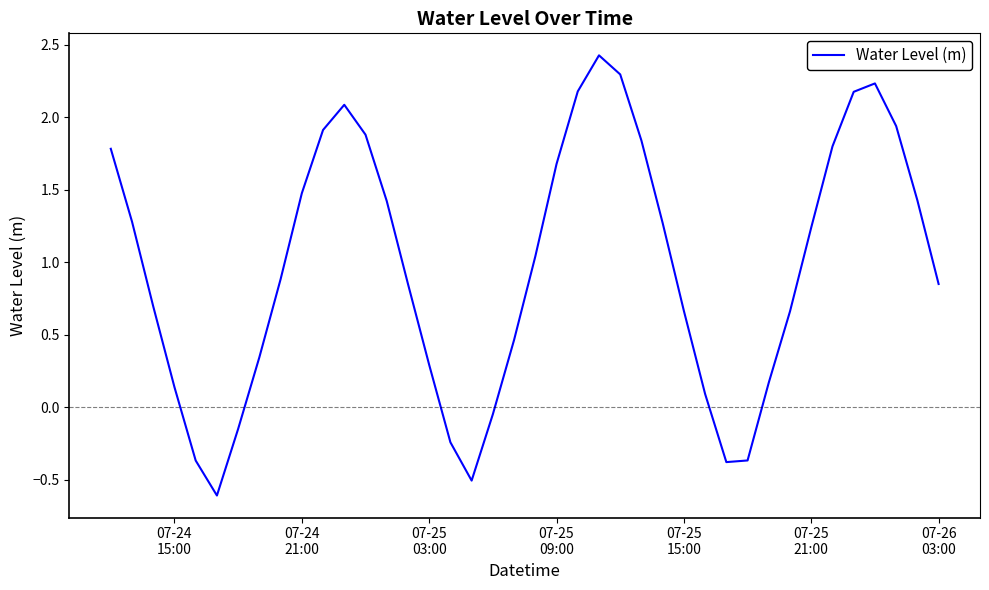

What is the difference between the maximum and minimum values?

3.0